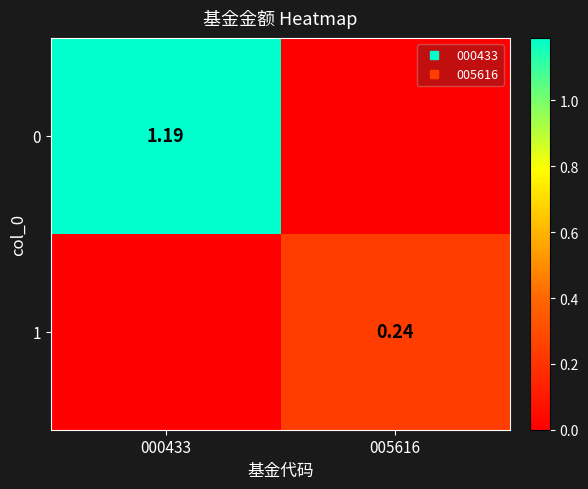

Which category has the lowest value across all series?

005616